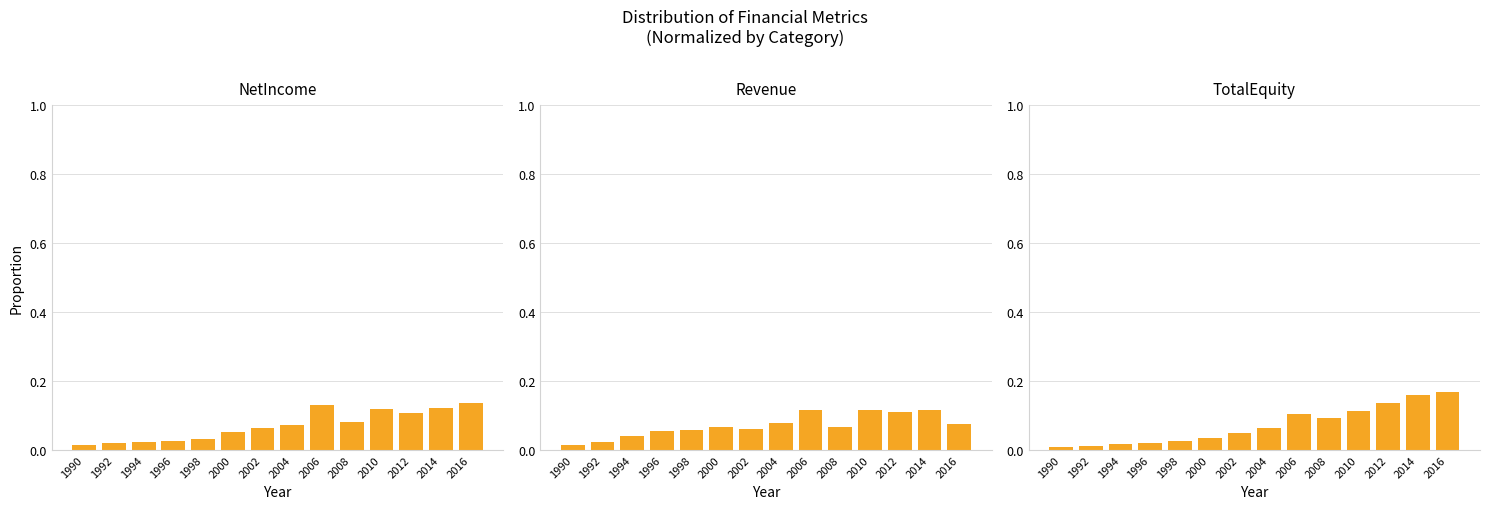

Are the bars grouped side by side (vs. stacked)?

Yes